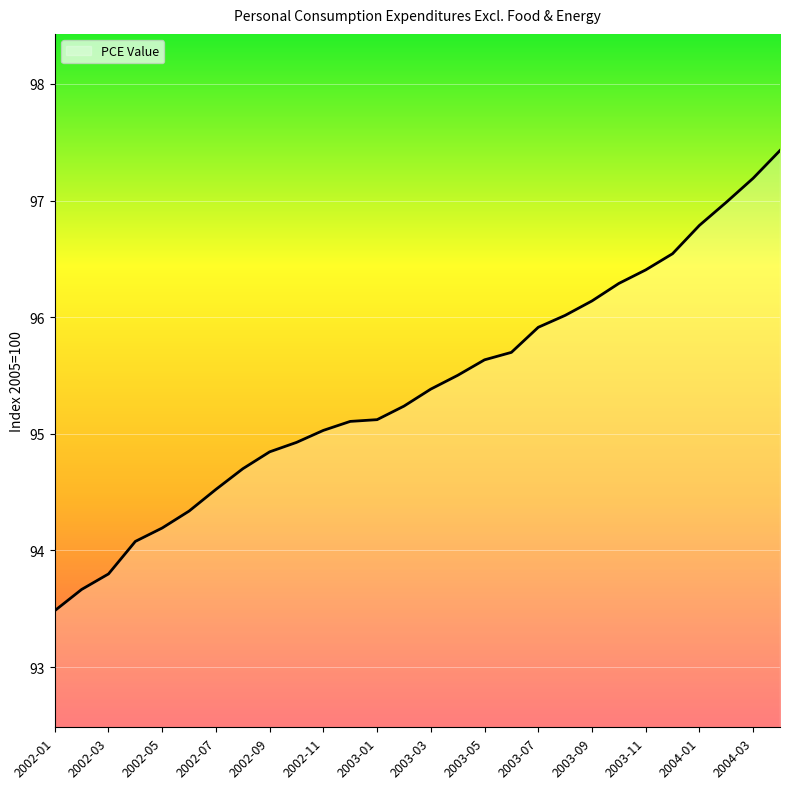

What is the difference between the maximum and minimum values?

3.9